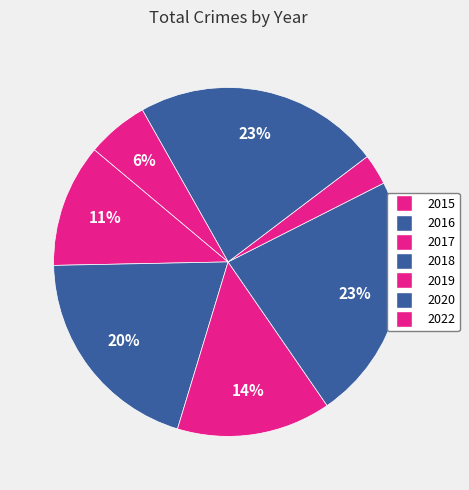

What percentage is the 2017 slice, to the nearest percent?

14%